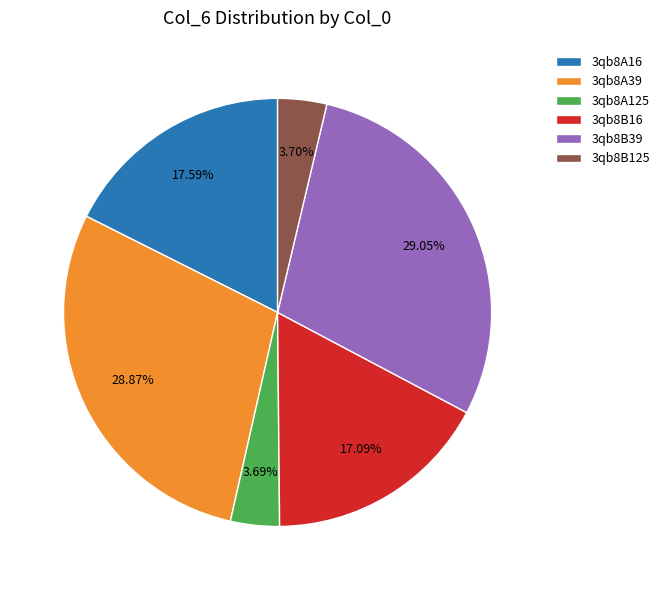

Is there a majority slice in this chart?

No